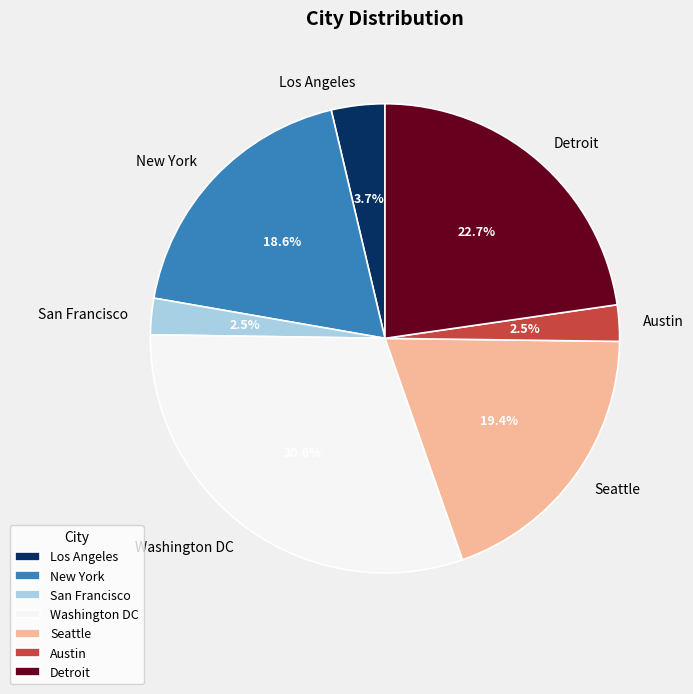

True or false: Seattle accounts for 14% of the total.

False